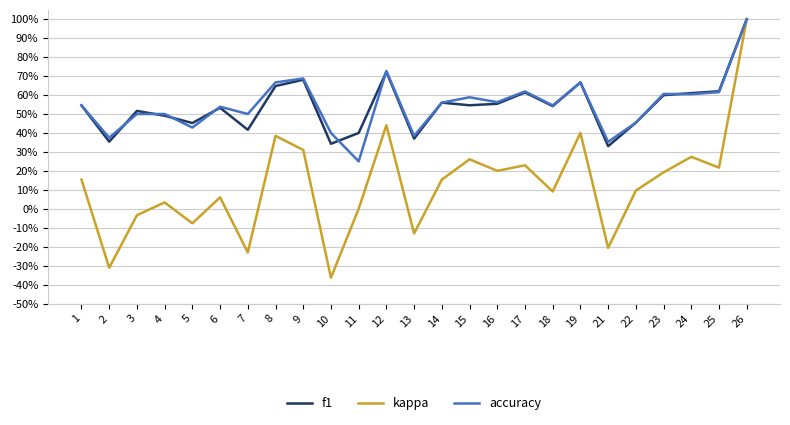

True or false: kappa and f1 cross at least once.

False